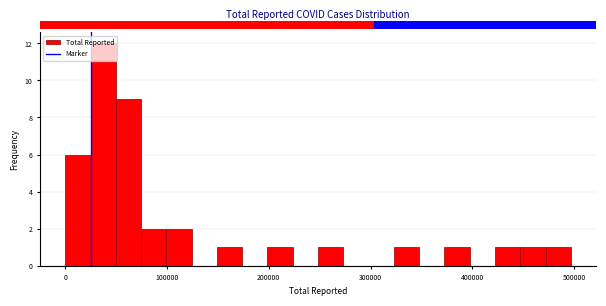

Read against the x-axis, roughly where is the centre of the tallest bar?

40000